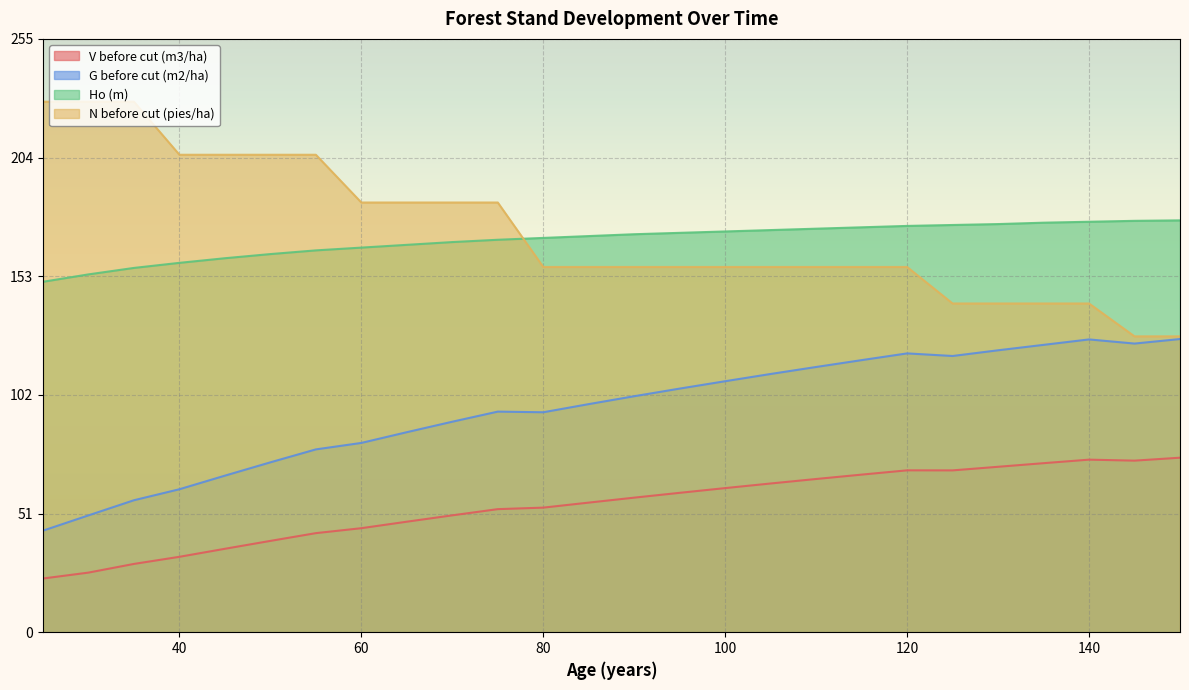

What is the difference between the second highest and second lowest values in the Ho (m) series?

23.0